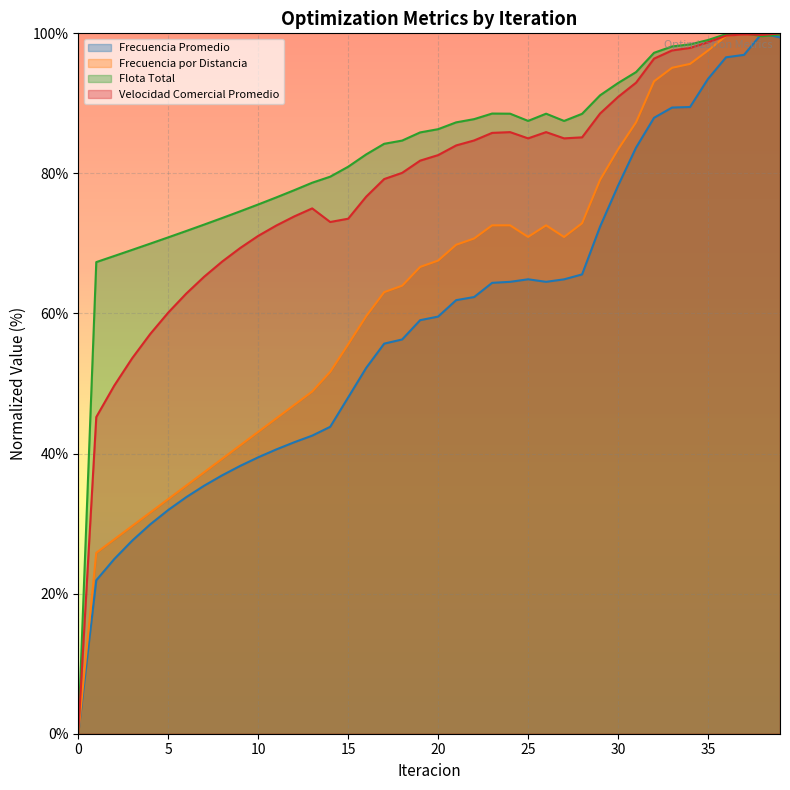

True or false: Velocidad Comercial Promedio and Flota Total cross at least once.

True